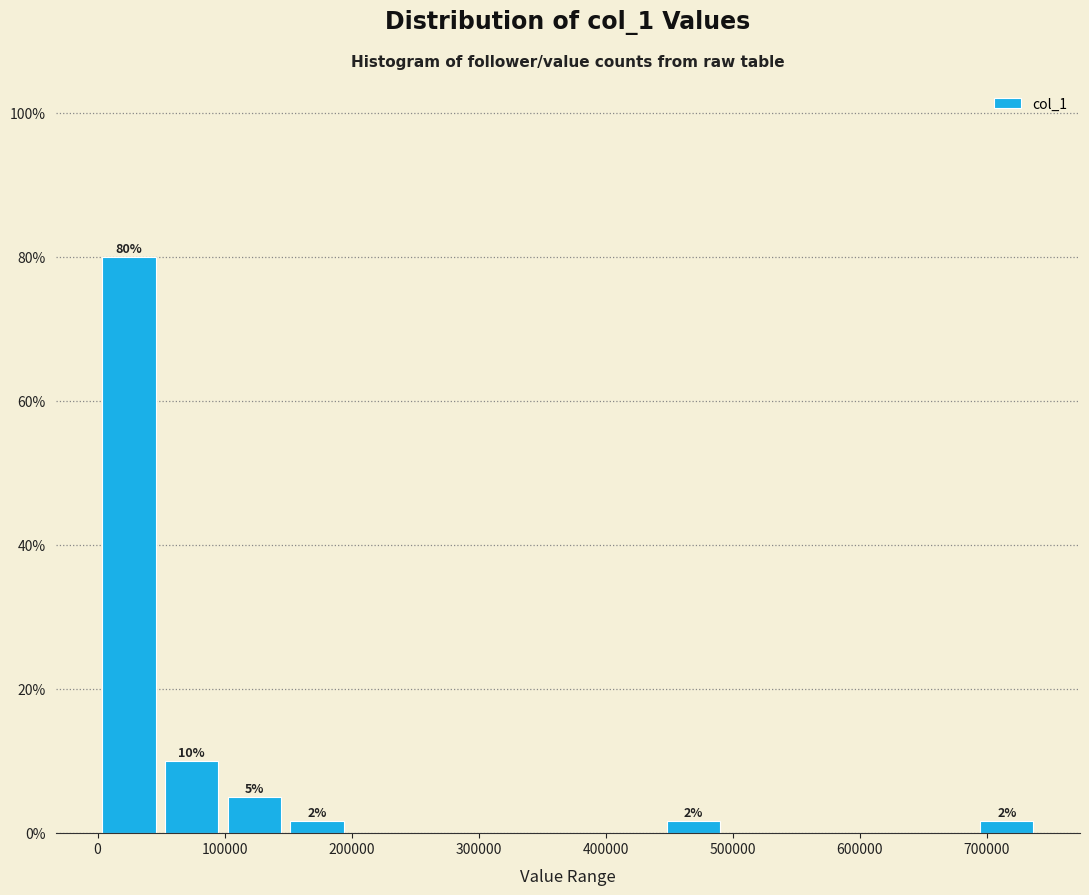

Over which range of the x-axis is the bar tallest?

0 to 50000